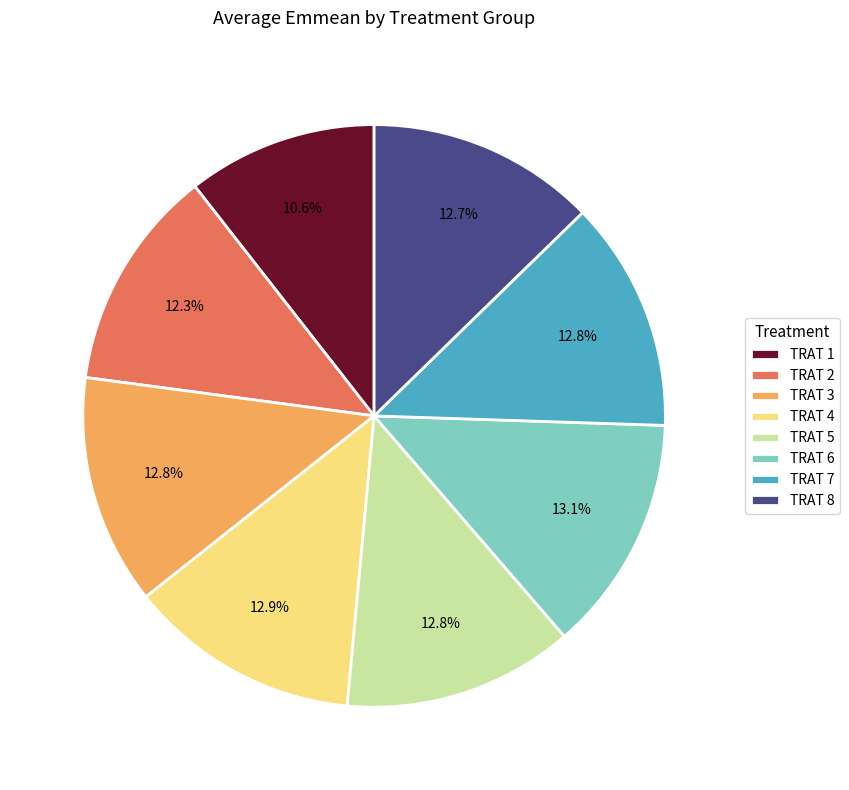

What percentage is NOT represented by TRAT 2?

87.7%